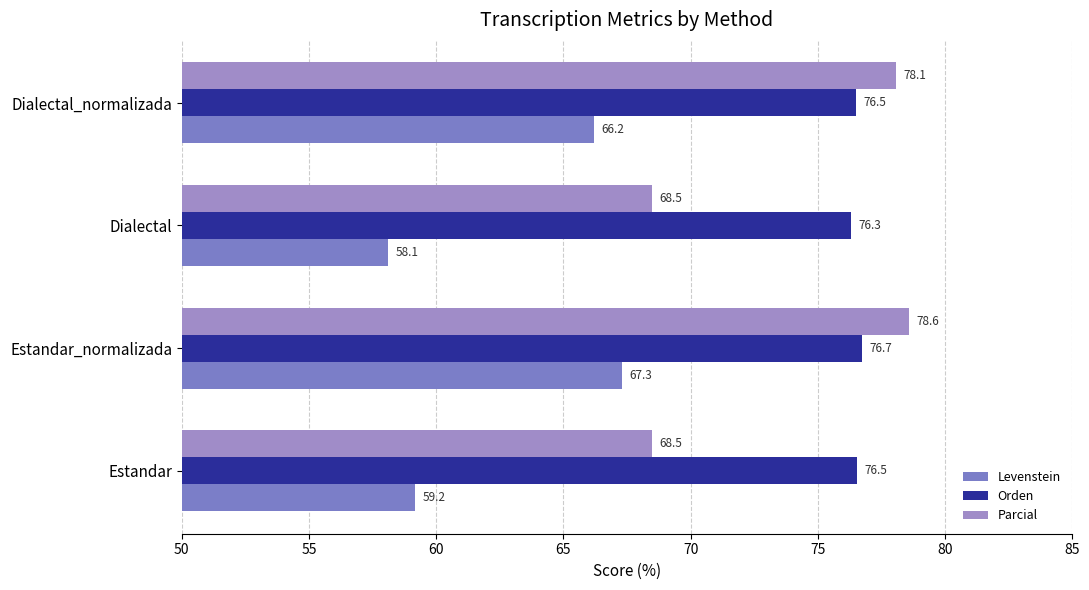

Count the number of data series in this chart.

3